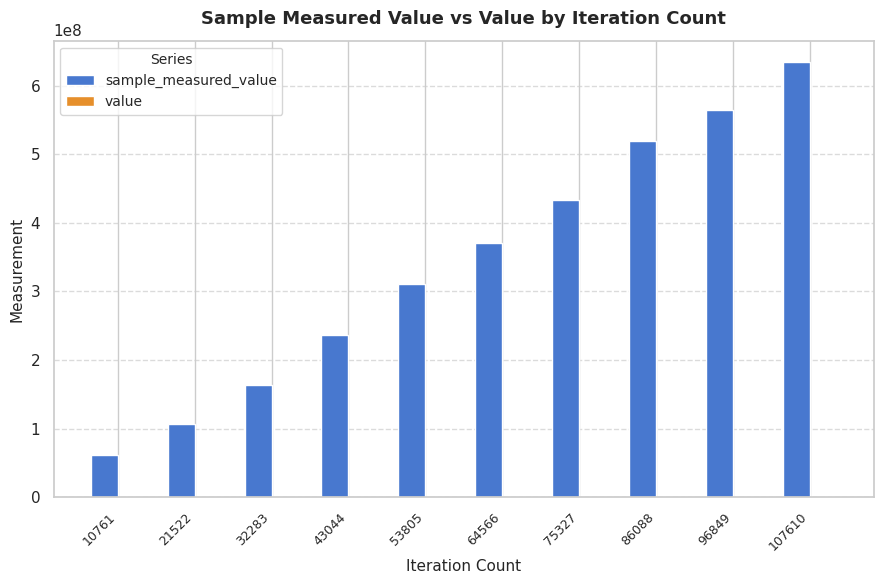

At which category is the sum across all series the highest?

107610